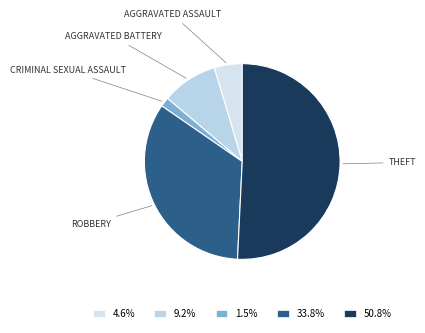

Which category accounts for the majority?

Theft